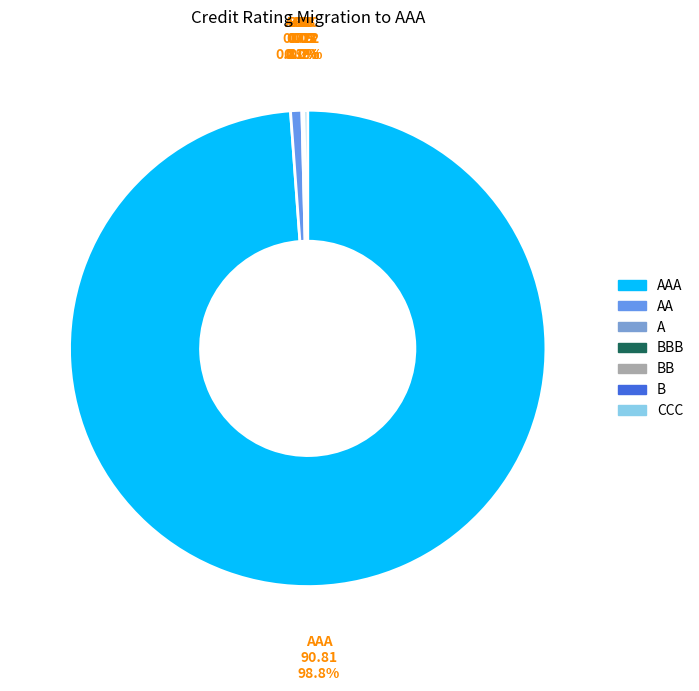

Which slice is the smallest?

B